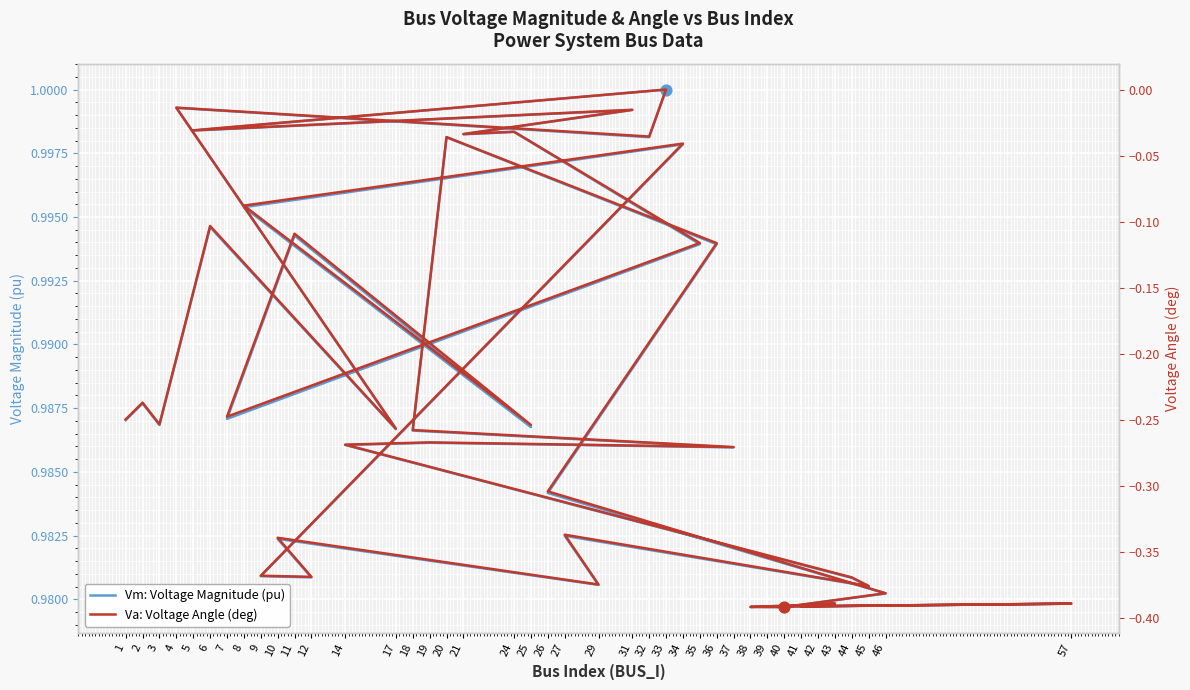

Is the value of Va: Voltage Angle (deg) at 35 greater than the value of Vm: Voltage Magnitude (pu) at 27?

No